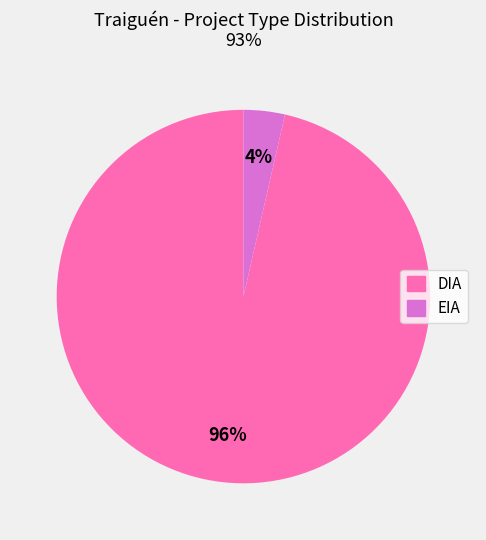

To the nearest percent, what percentage of the pie is DIA?

96%